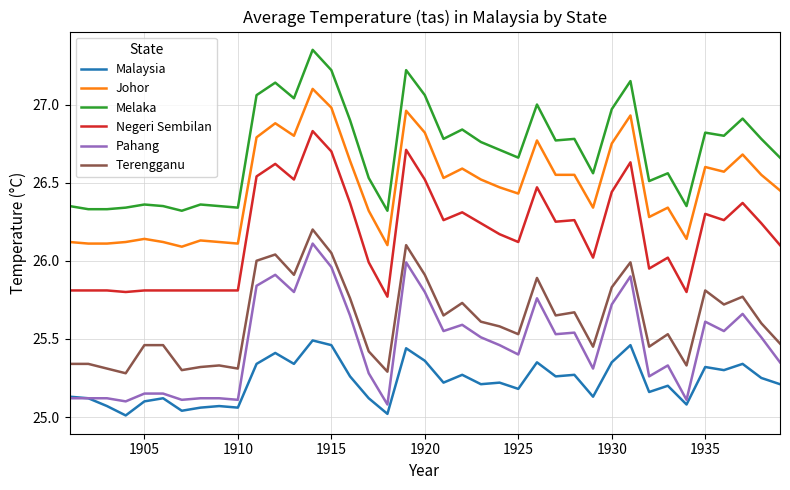

Which series has the largest total across all categories?

Melaka